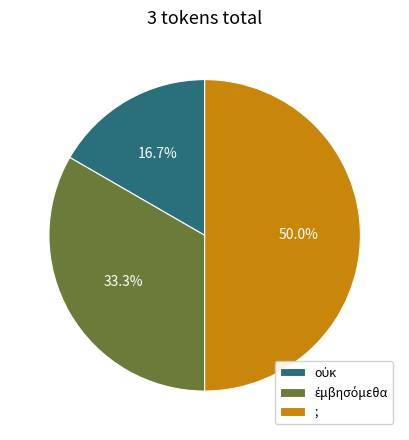

What portion of the pie excludes ;?

50.0%